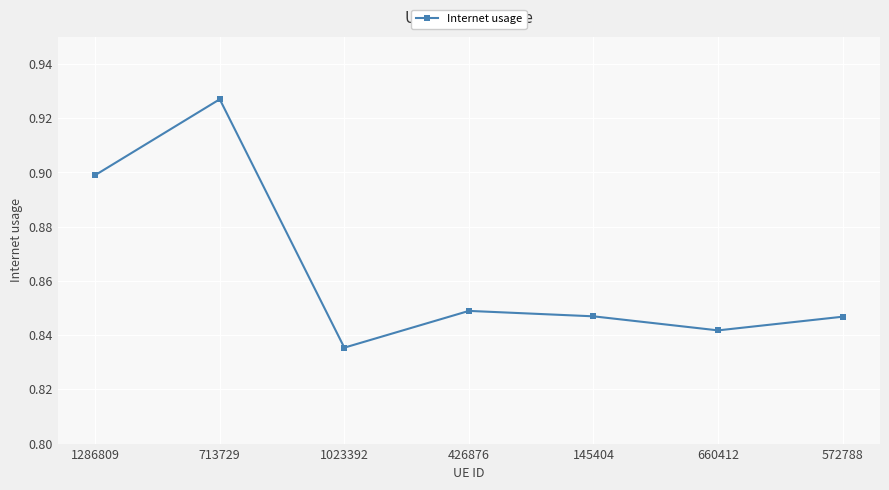

What is the difference between the maximum and minimum values?

0.1